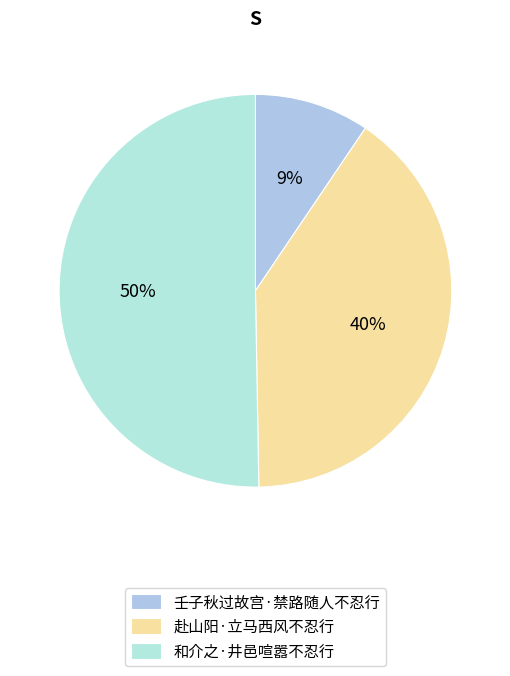

To the nearest percent, what portion does 和介之·井邑喧嚣不忍行 represent?

50%